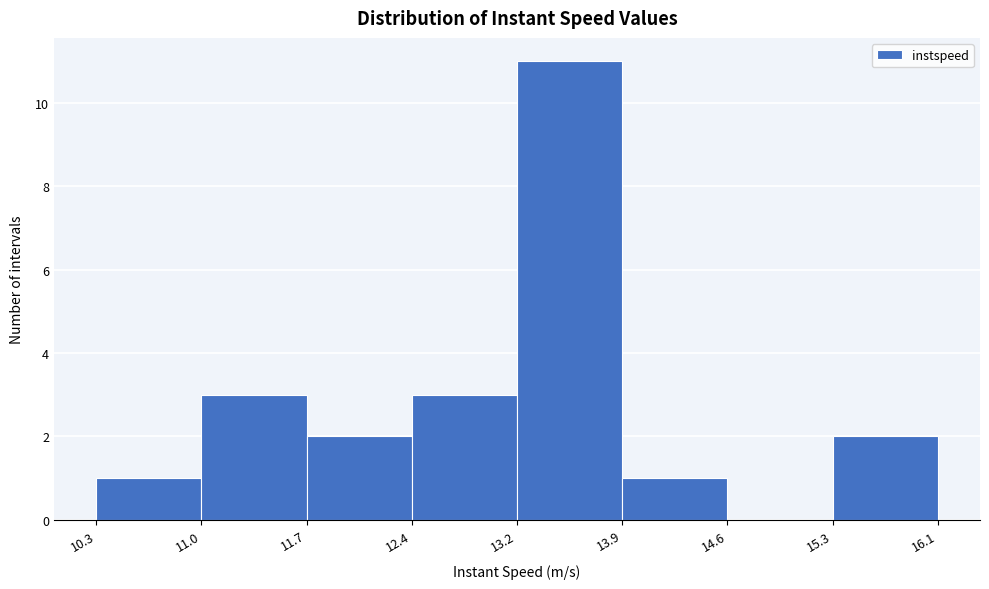

Which range on the x-axis has the tallest bar?

13.2 to 13.9